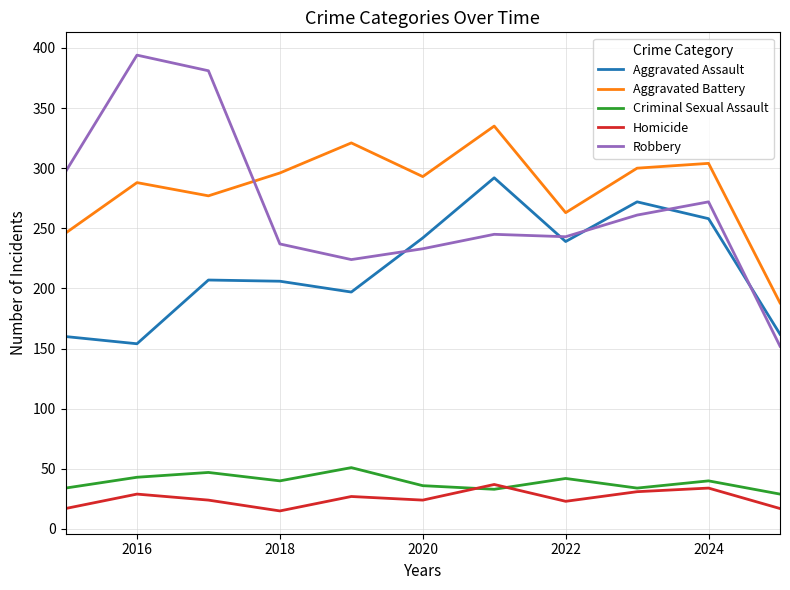

What is the smallest value displayed?

15